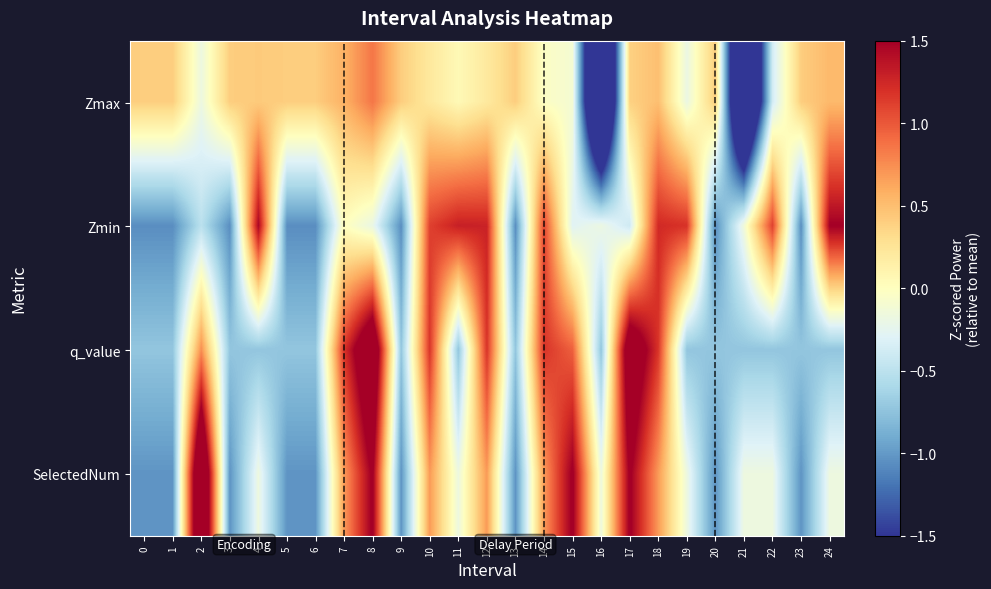

Reading left to right, extract all data points from this chart.

Zmax: 0=0.4	1=0.4	2=-0.2	3=0.4	4=0.4	5=0.4	6=0.4	7=0.6	8=0.9	9=0.4	10=0.2	11=0.1	12=0.2	13=0.4	14=-0.0	15=-0.1	16=-3.3	17=0.4	18=0.5	19=-0.2	20=0.4	21=-3.2	22=-0.4	23=0.4	24=0.5
Zmin: 0=-1.1	1=-1.1	2=-0.5	3=-1.1	4=1.5	5=-1.1	6=-1.1	7=0.0	8=-0.2	9=-1.1	10=1.1	11=1.3	12=1.3	13=-1.1	14=1.1	15=-0.3	16=-0.2	17=-0.4	18=1.2	19=1.2	20=-1.1	21=-0.1	22=1.1	23=-1.1	24=1.5
q_value: 0=-0.7	1=-0.7	2=0.7	3=-0.7	4=-0.7	5=-0.7	6=-0.7	7=1.2	8=2.1	9=-0.7	10=1.2	11=-0.7	12=1.2	13=-0.7	14=1.2	15=1.0	16=-0.7	17=2.0	18=1.2	19=-0.7	20=-0.7	21=-0.7	22=-0.7	23=-0.7	24=-0.7
SelectedNum: 0=-1.0	1=-1.0	2=2.4	3=-1.0	4=-0.2	5=-1.0	6=-1.0	7=0.7	8=1.5	9=-1.0	10=0.7	11=-0.2	12=0.7	13=-1.0	14=0.7	15=1.5	16=-0.2	17=1.5	18=0.7	19=-0.2	20=-1.0	21=-0.2	22=-0.2	23=-1.0	24=-0.2